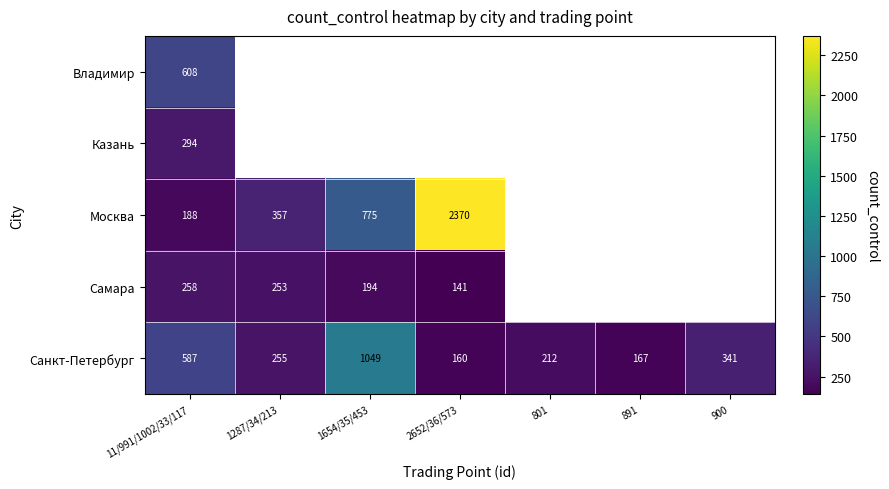

What is the difference between the highest and lowest values at 11/991/1002/33/117?

420